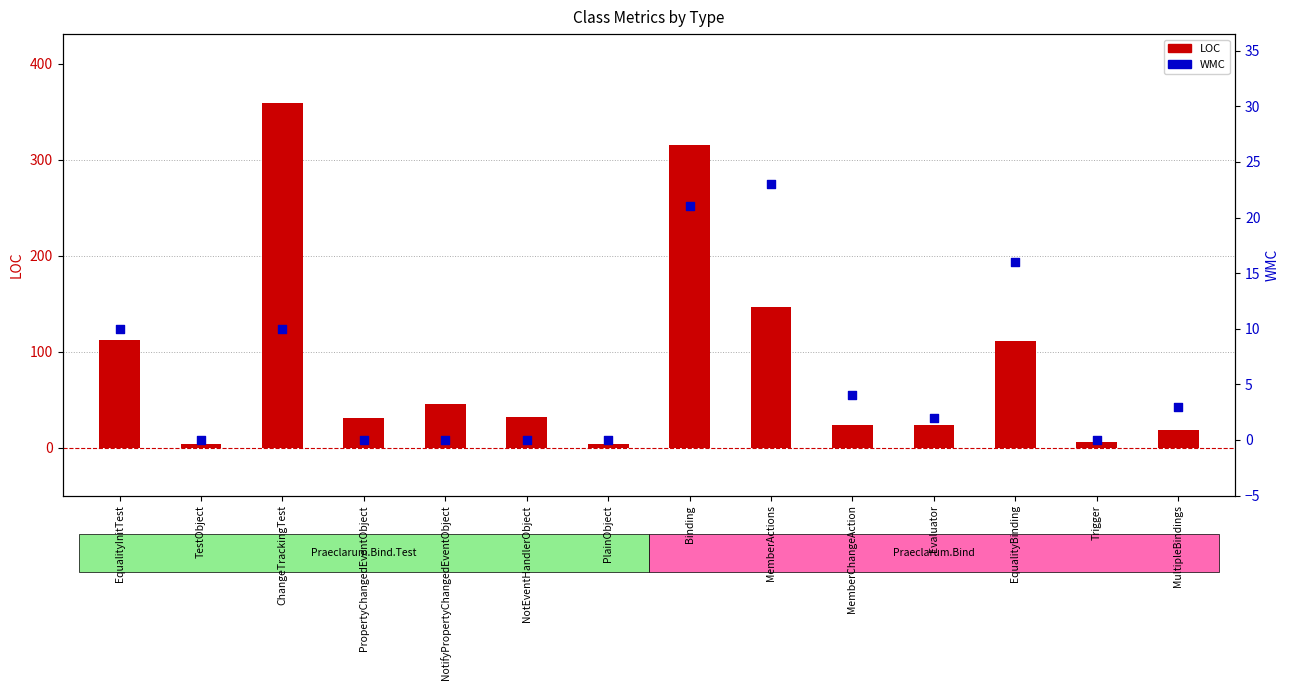

At which category is the sum across all series the highest?

ChangeTrackingTest